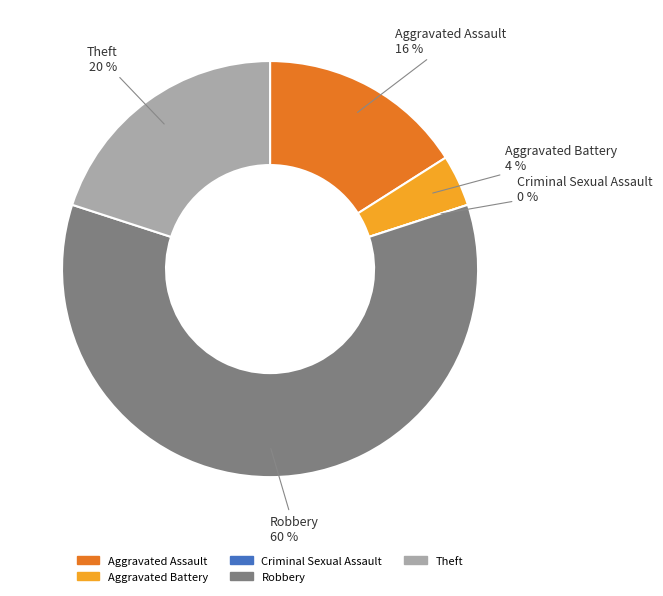

What percentage is NOT represented by Criminal Sexual Assault?

100.0%